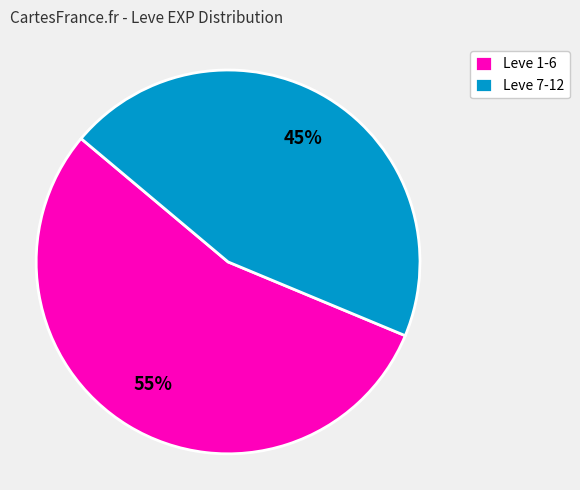

Rank the categories by value from lowest to highest.

Leve 7-12, Leve 1-6